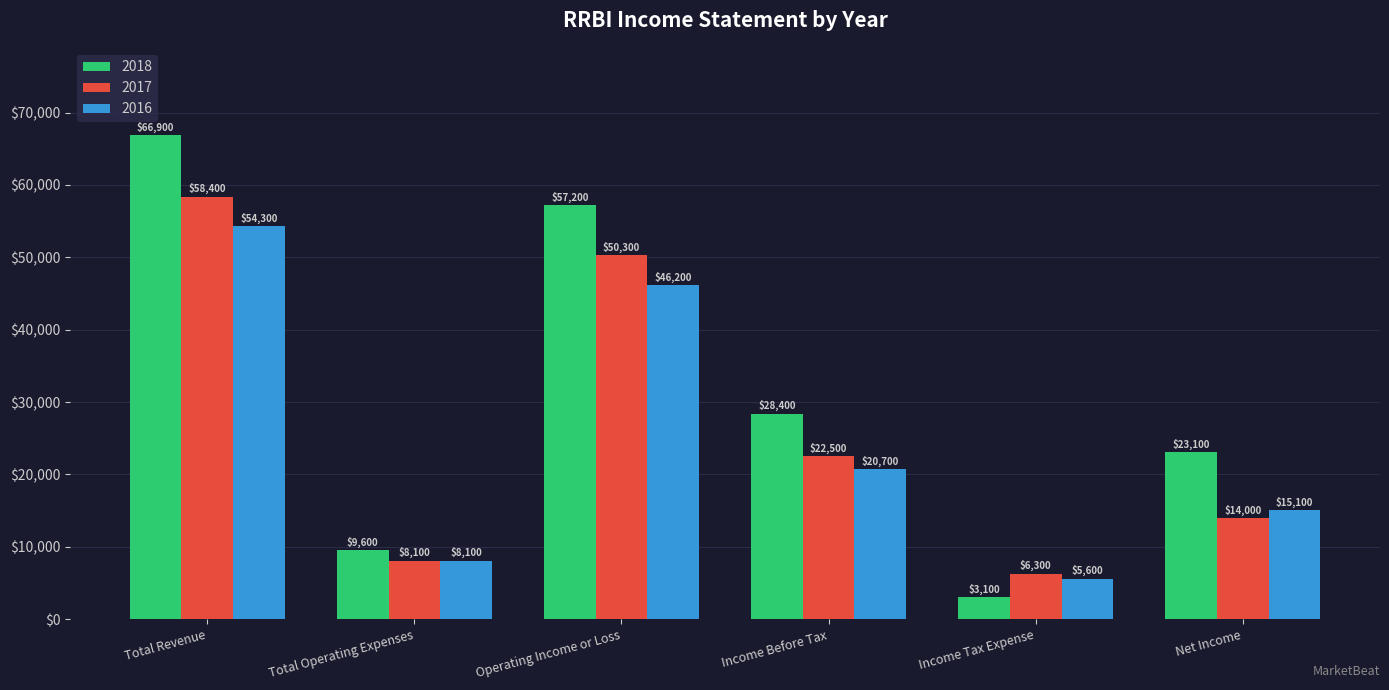

Does the chart contain stacked bars?

No